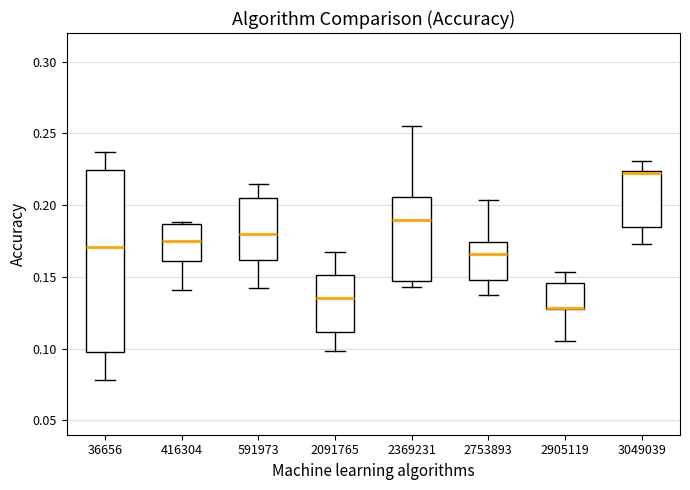

Reading left to right, read every box against the y-axis: the position of its median line, the range the box covers, and the ends of its whiskers. The values are not printed on the chart, so give them approximately, as read against the axis.

36656: median 0.170, box 0.100 to 0.225, whiskers 0.080 to 0.235
416304: median 0.175, box 0.160 to 0.185, whiskers 0.140 to 0.190
591973: median 0.180, box 0.160 to 0.205, whiskers 0.140 to 0.215
2091765: median 0.135, box 0.110 to 0.150, whiskers 0.100 to 0.170
2369231: median 0.190, box 0.145 to 0.205, whiskers 0.145 (just below the box's lower edge) to 0.255
2753893: median 0.165, box 0.150 to 0.175, whiskers 0.135 to 0.205
2905119: median 0.130 (drawn on the box's lower edge), box 0.130 to 0.145, whiskers 0.105 to 0.155
3049039: median 0.220, box 0.185 to 0.225, whiskers 0.175 to 0.230